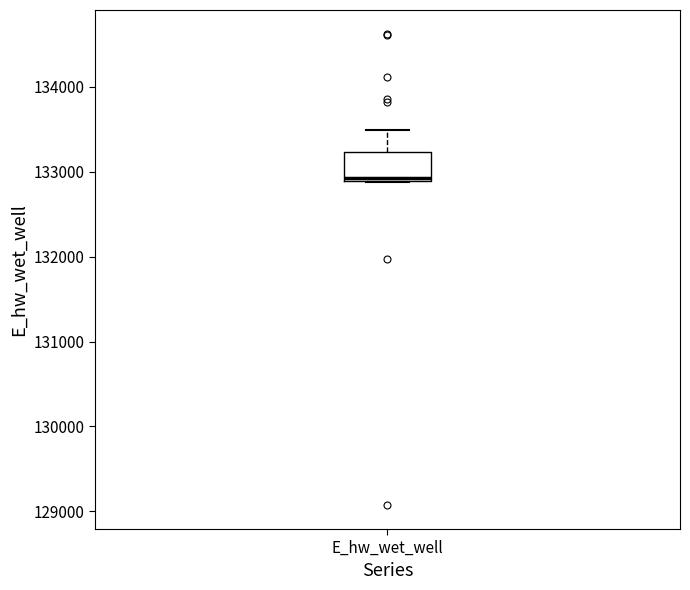

Read this box plot against the y-axis: the position of the median line, the range covered by the box, and the ends of both whiskers. The values are not printed on the chart, so give them approximately, as read against the axis.

median 132900 (just above the box's lower edge), box 132900 to 133200, whiskers 132900 to 133500